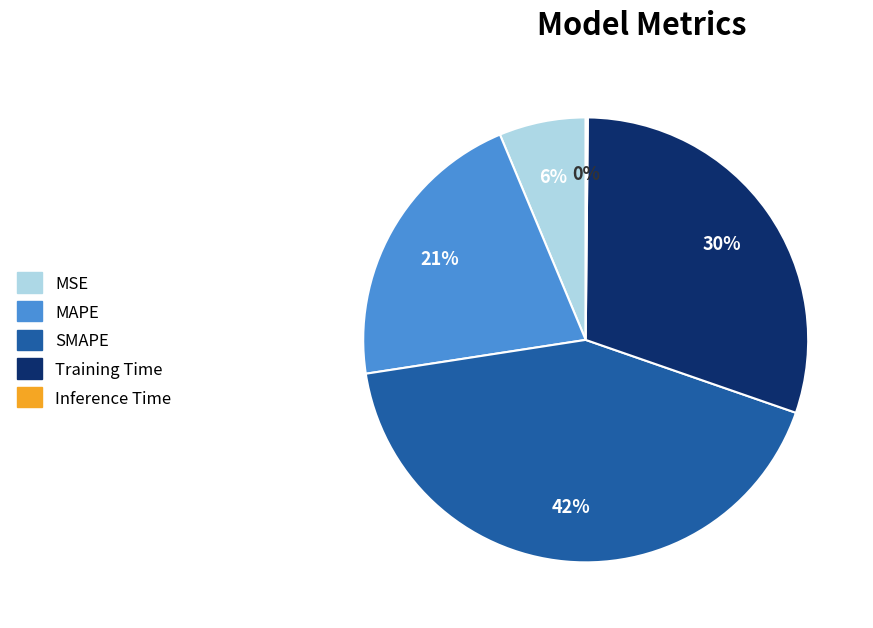

Which category has the biggest portion of the pie?

SMAPE